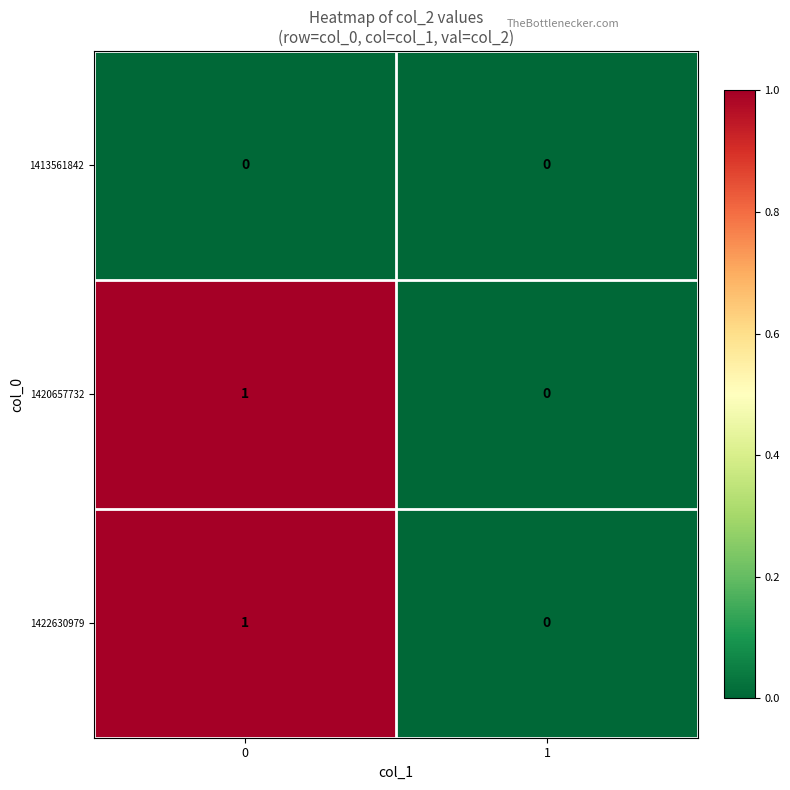

List the labels in order of 1420657732 value, smallest first.

1, 0